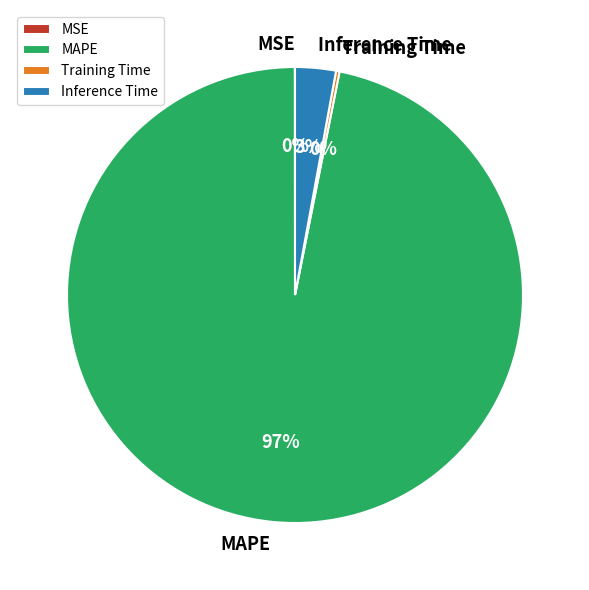

Which category has the biggest portion of the pie?

MAPE